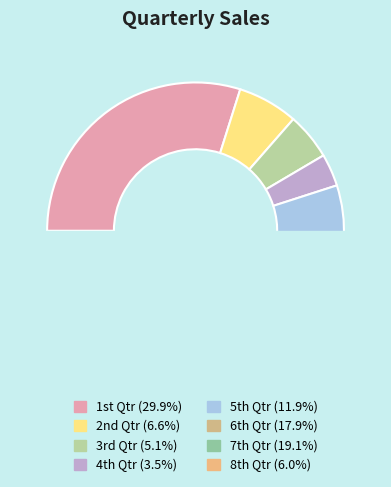

Which slice is the smallest?

4th Qtr